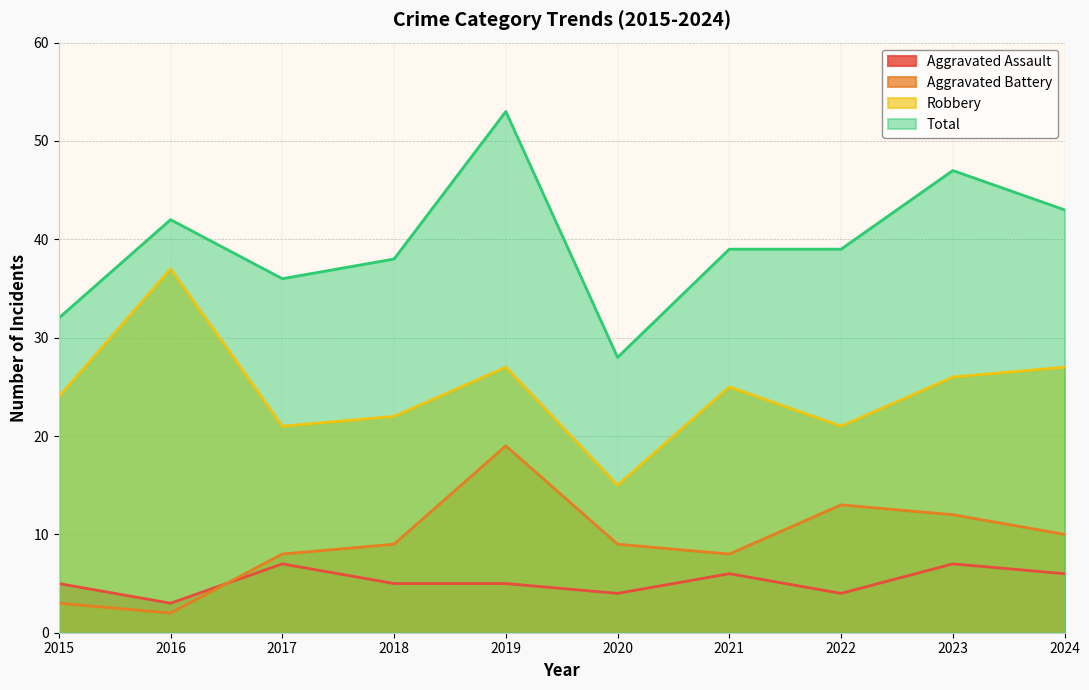

Reading left to right, what are all the values shown in this chart?

Aggravated Assault: 5	3	7	5	5	4	6	4	7	6
Aggravated Battery: 3	2	8	9	19	9	8	13	12	10
Robbery: 24	37	21	22	27	15	25	21	26	27
Total: 32	42	36	38	53	28	39	39	47	43